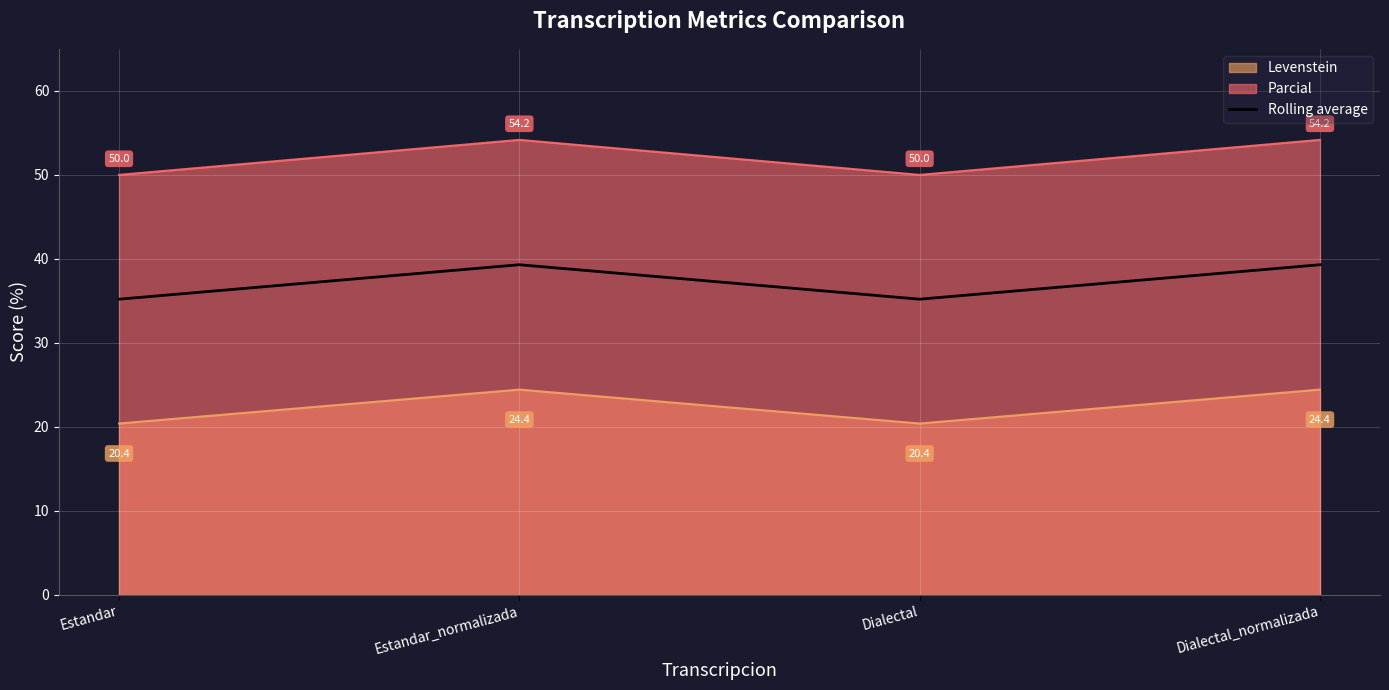

How many data points are less than 39?

2